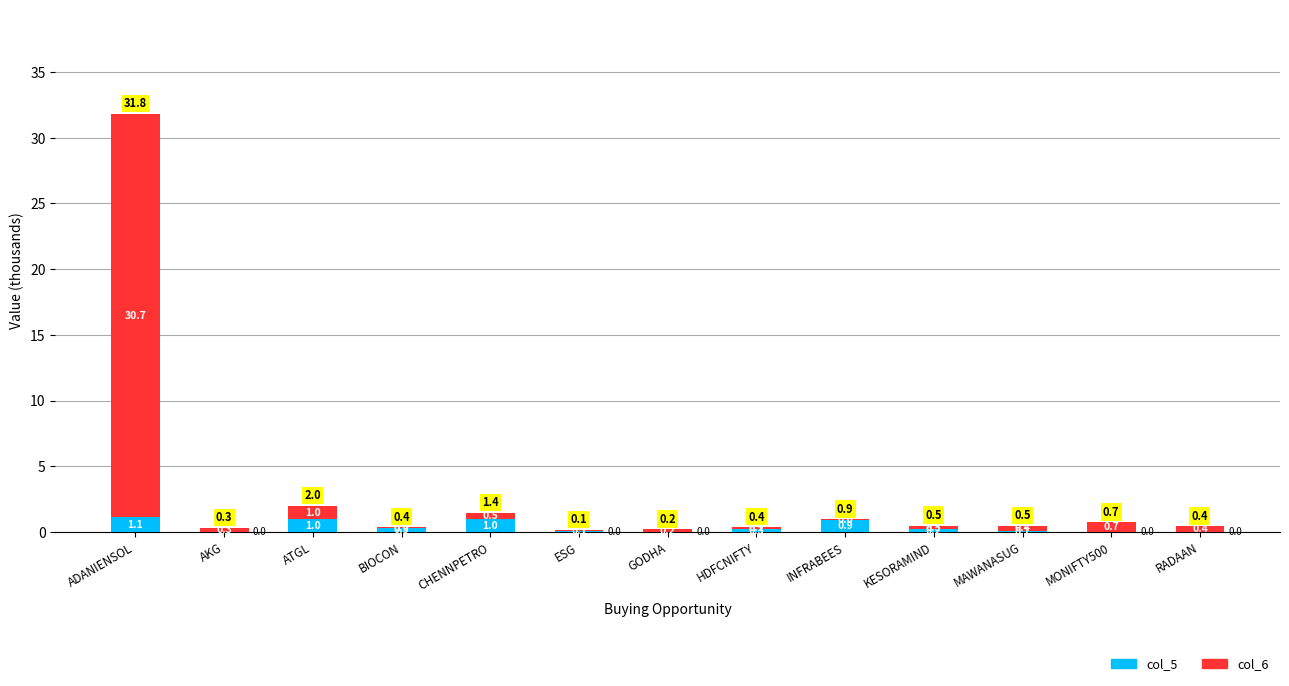

What value does the col_5 series have at HDFCNIFTY?

0.3